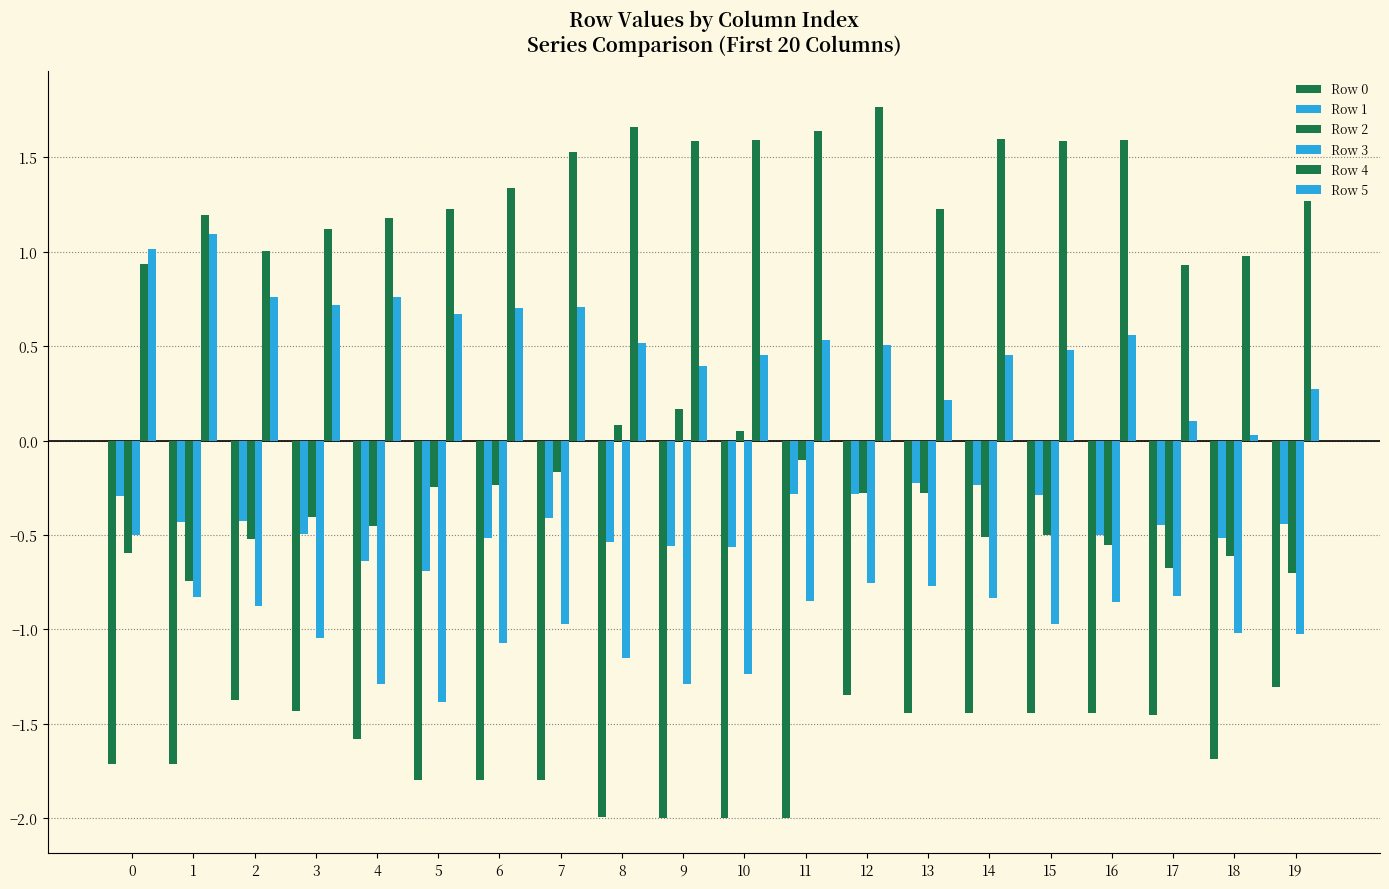

How many categories are shown in the chart?

20